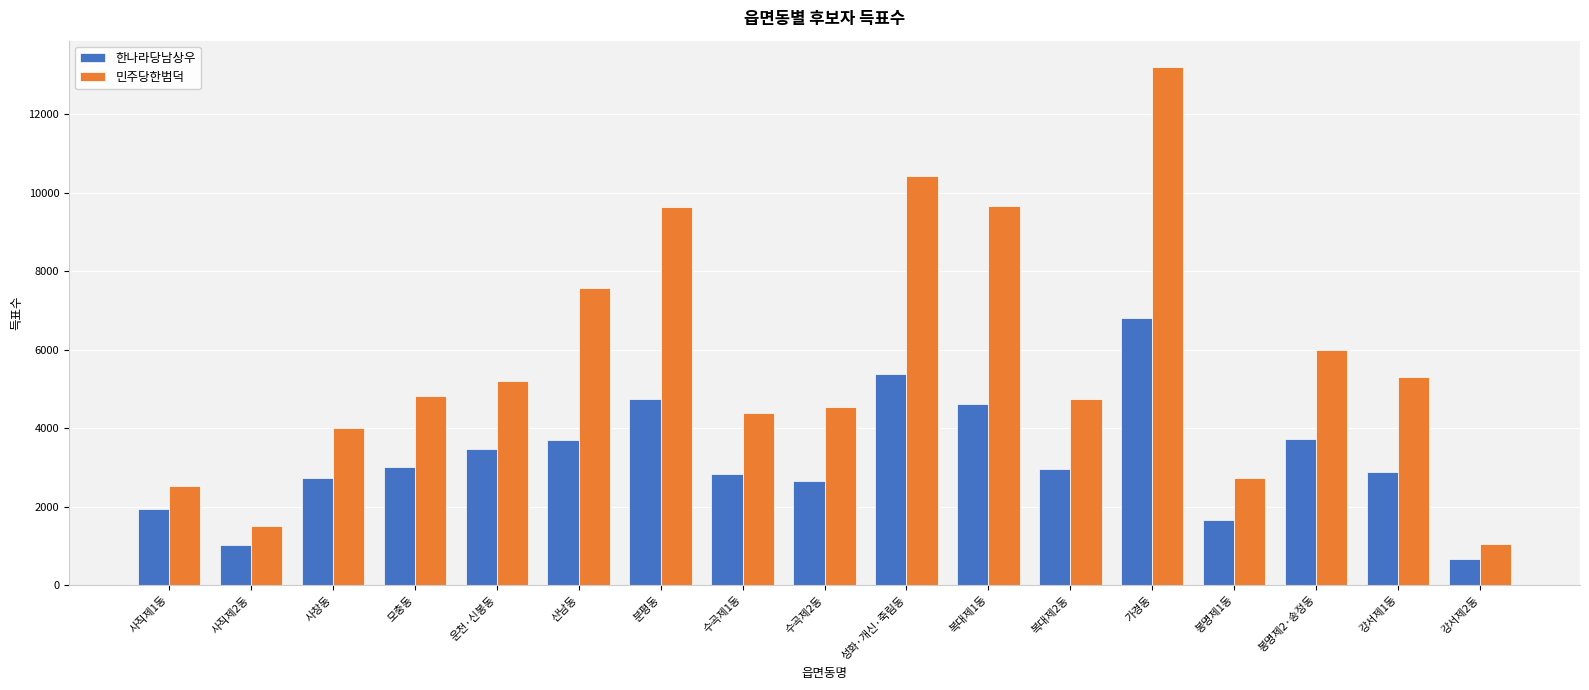

Is it true that 민주당한범덕 equals 2096 at 봉명제2·송정동?

False